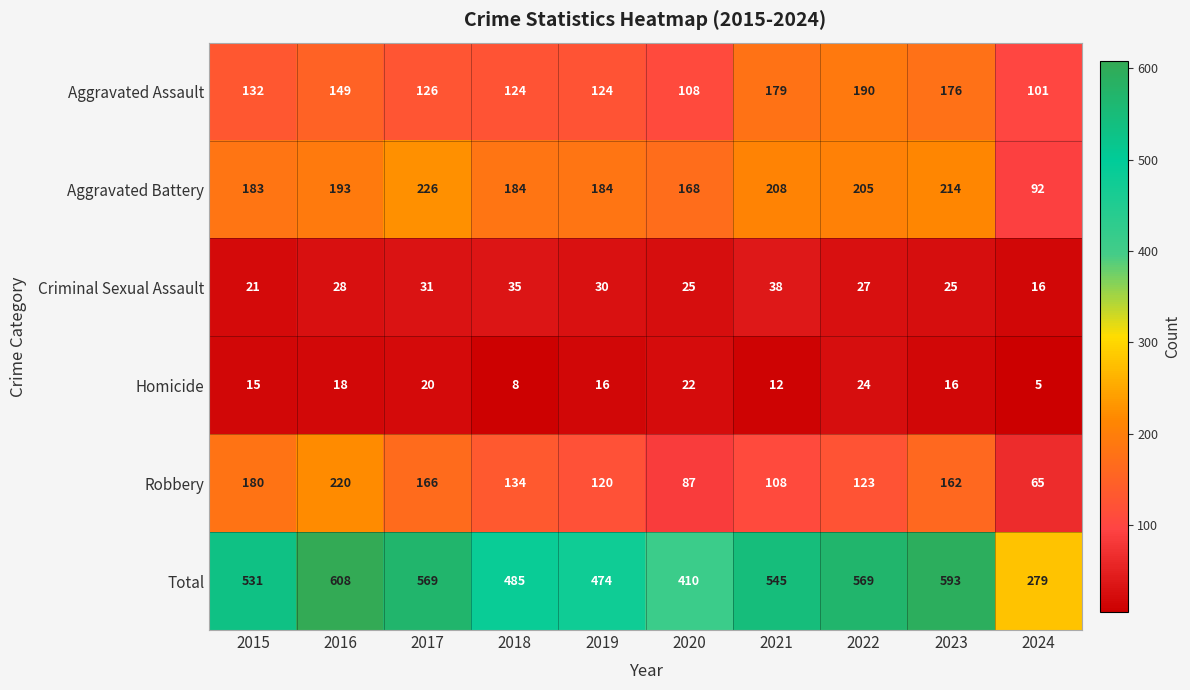

Which series changed the most between 2021 and 2023?

Robbery